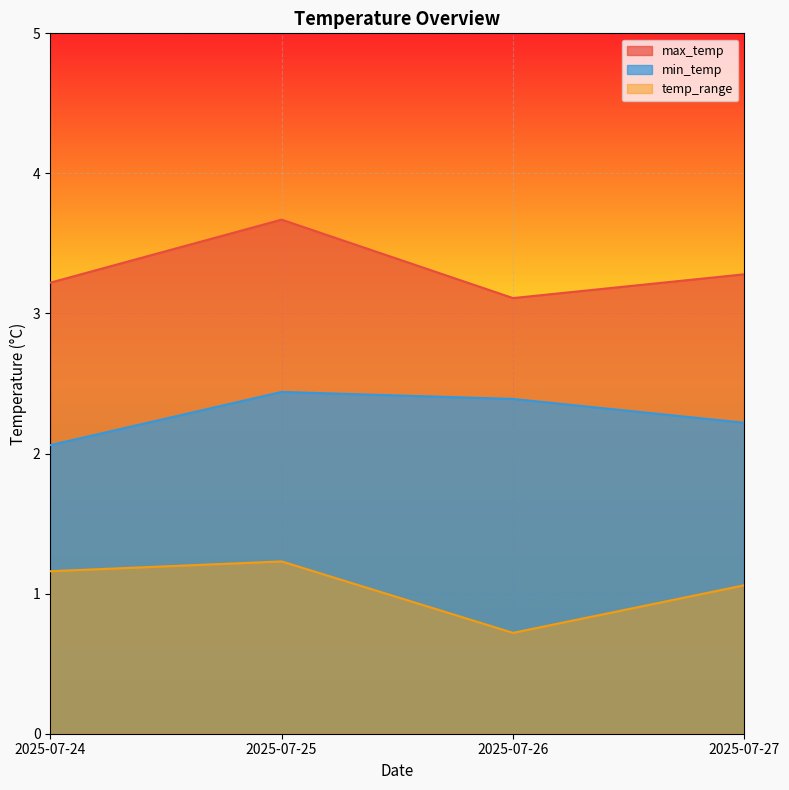

At how many categories does at least one series exceed 1?

4